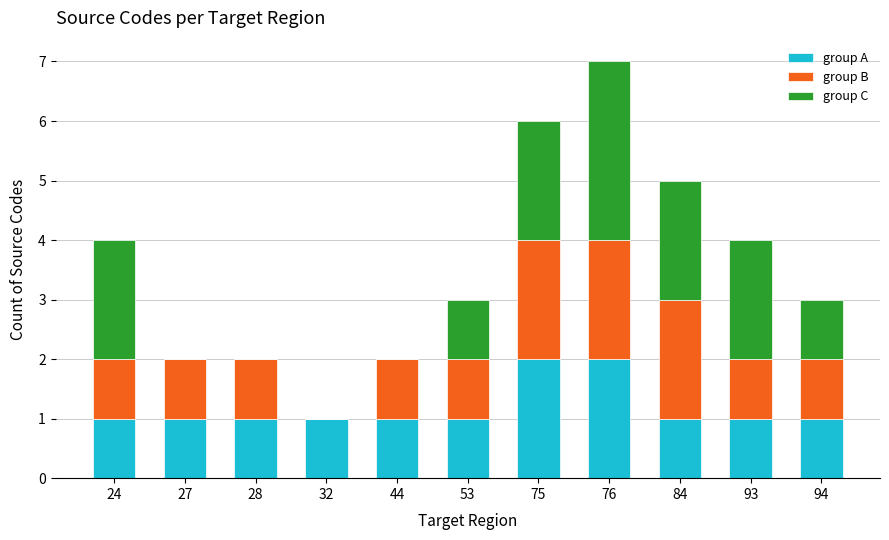

At which category is the sum across all series the highest?

76